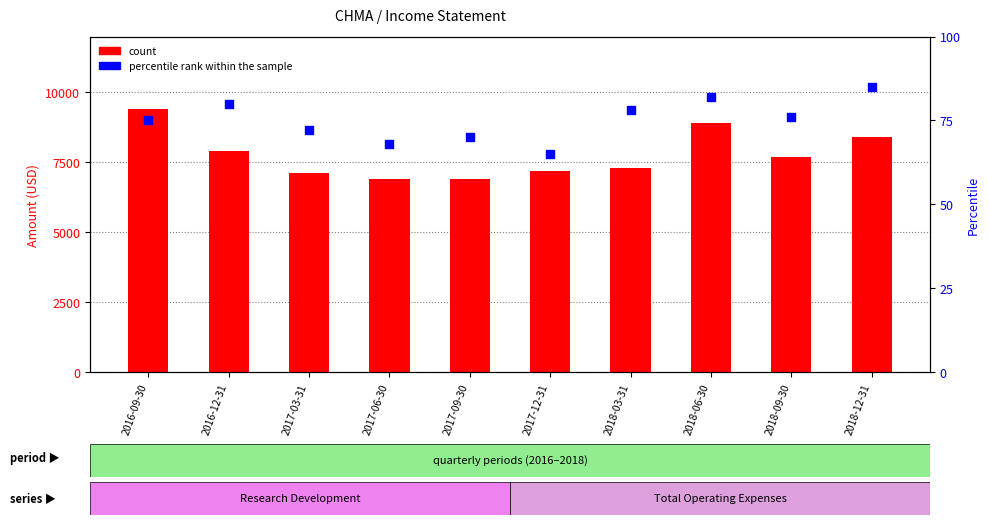

Which series has the widest spread of Y values?

count